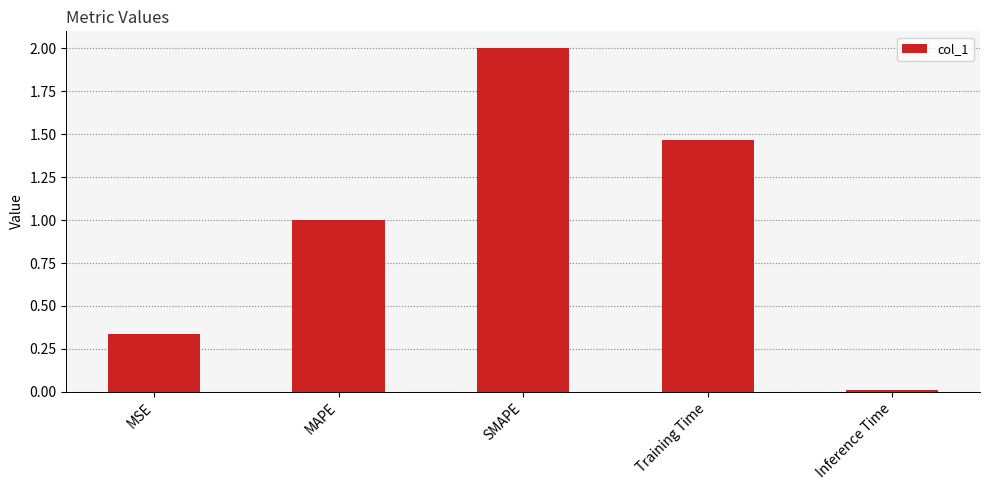

What is the sum of all values?

4.8